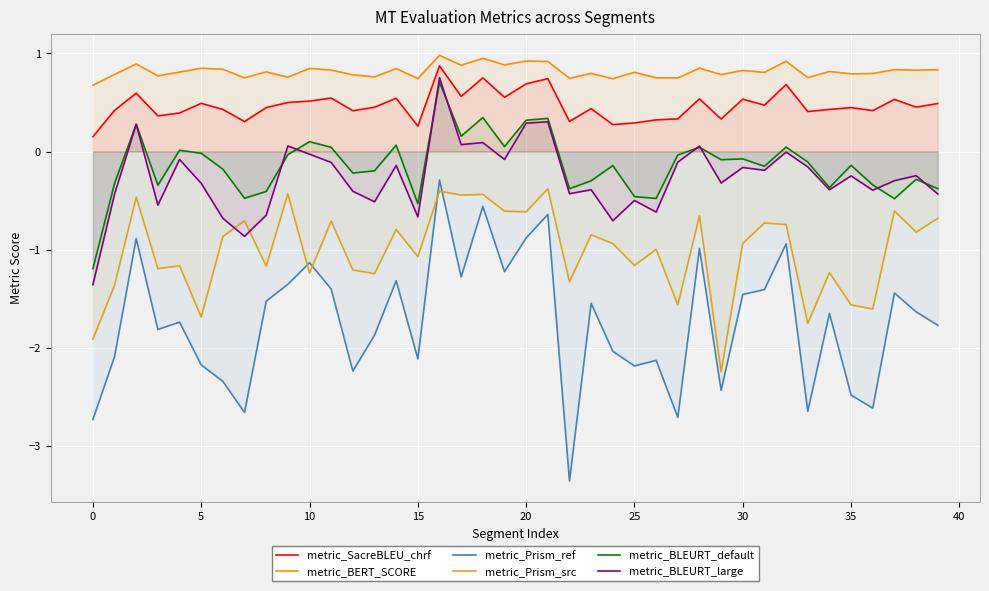

True or false: metric_BLEURT_large and metric_Prism_ref cross at least once.

False